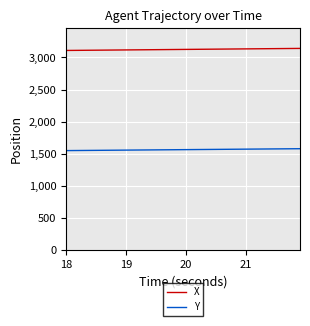

Rank the series by their average value, from lowest to highest.

Y, X